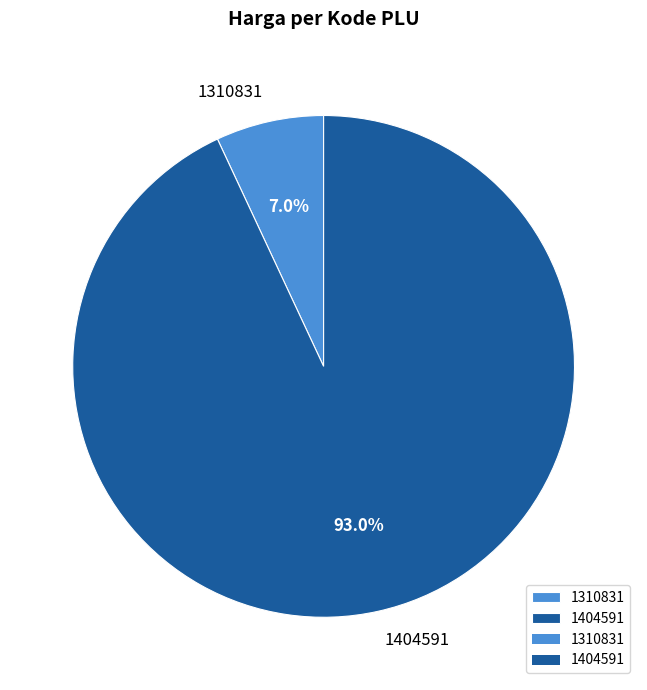

How many slices are in this pie chart?

2